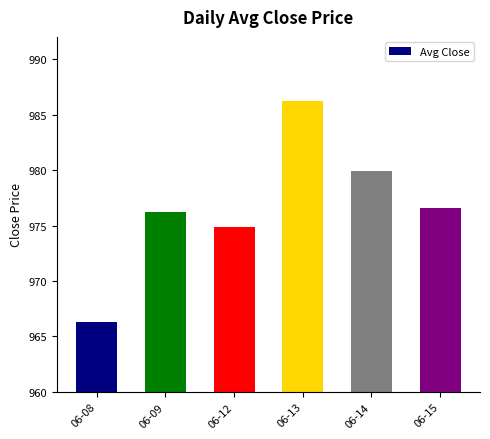

What is the change in value from 06-08 to 06-15?

+10.3